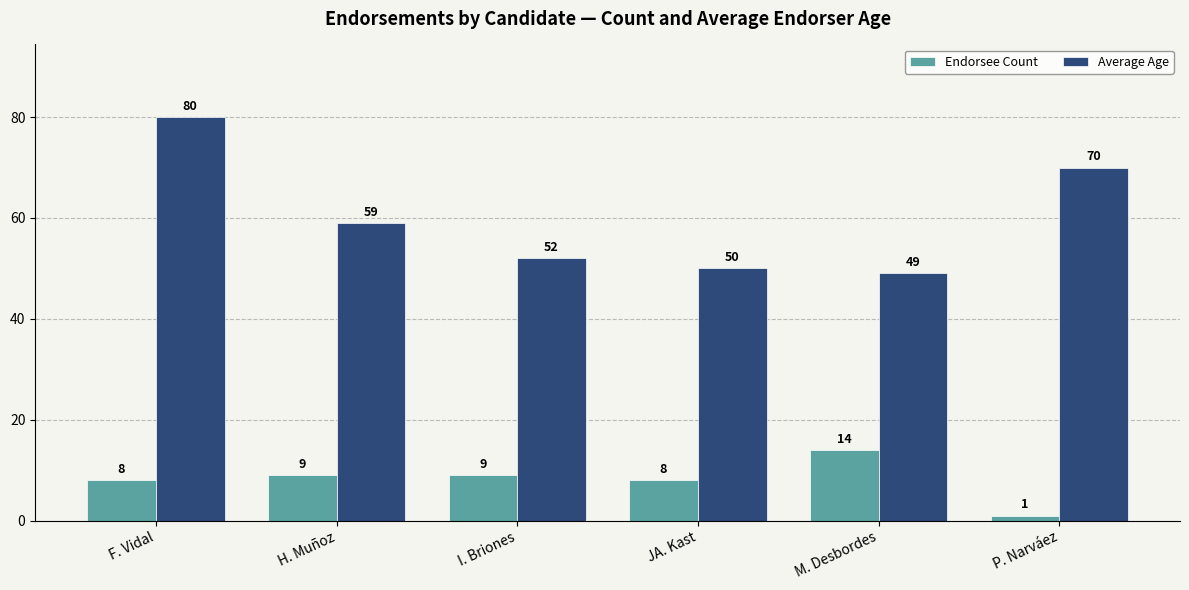

The value of Average Age at JA. Kast is 13. True or false?

False